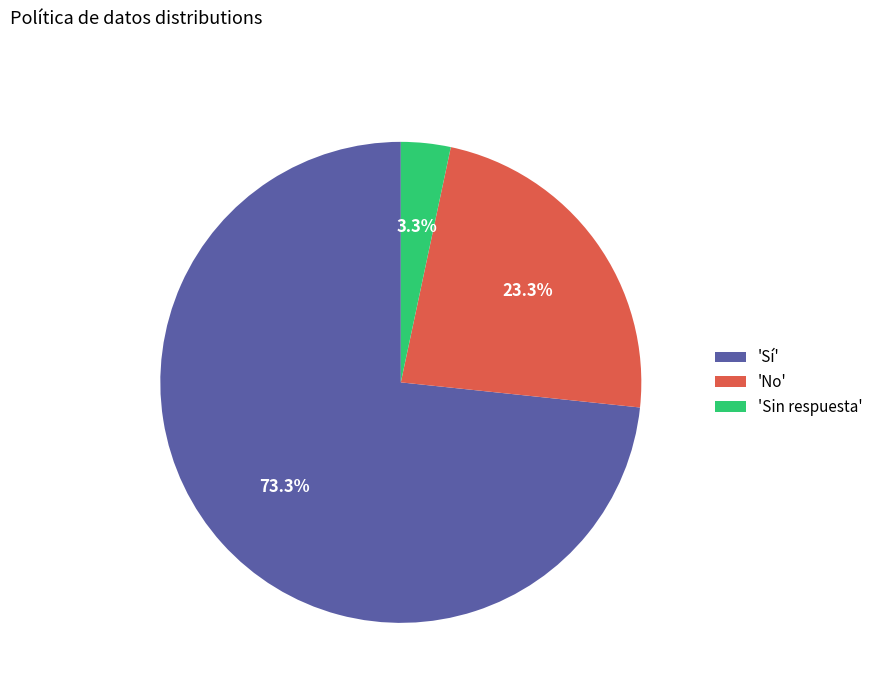

What is the smallest slice in the pie chart?

'Sin respuesta'